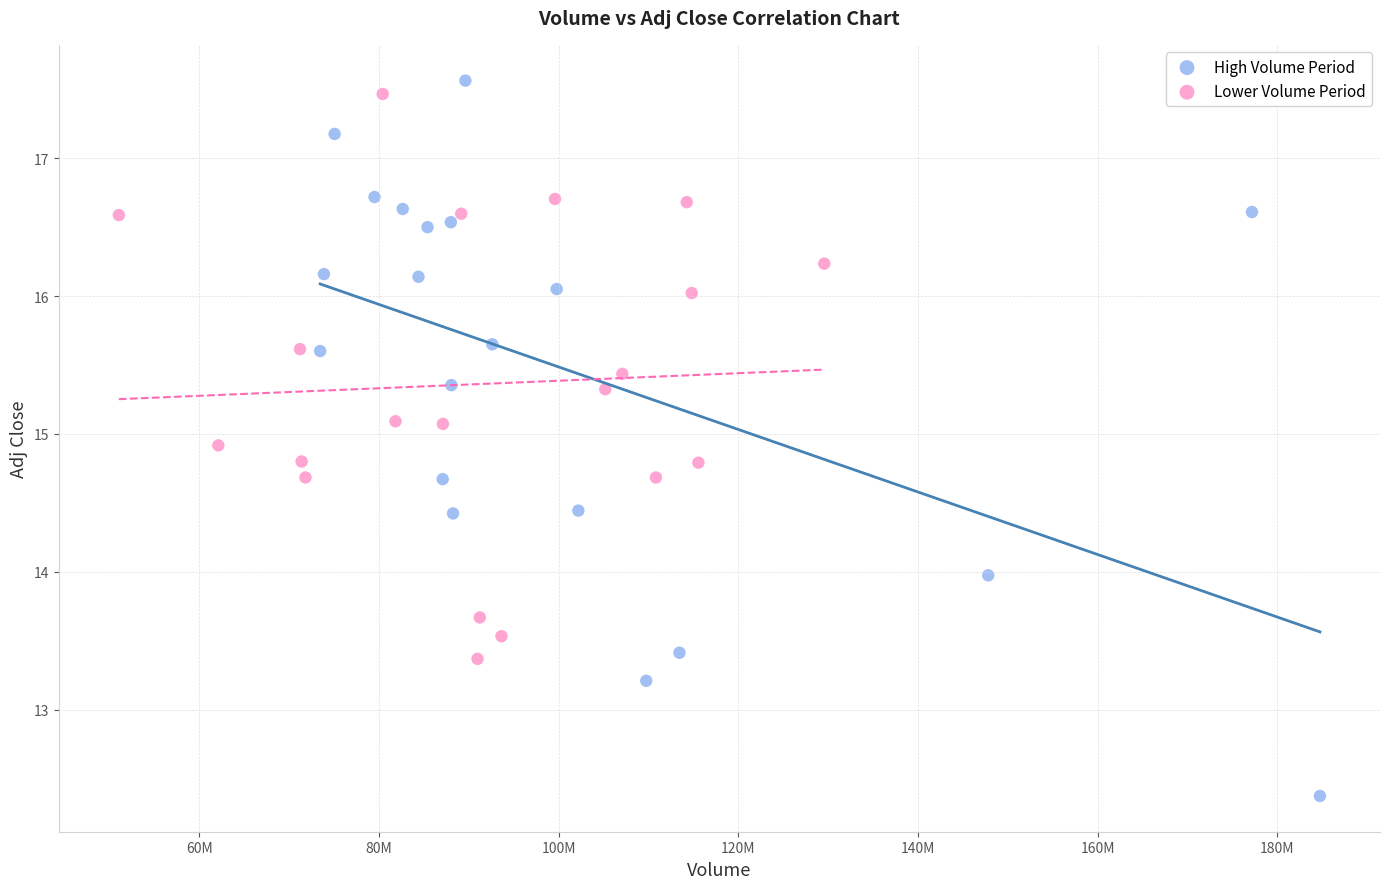

What are all the series names shown in the legend?

High Volume Period, Lower Volume Period